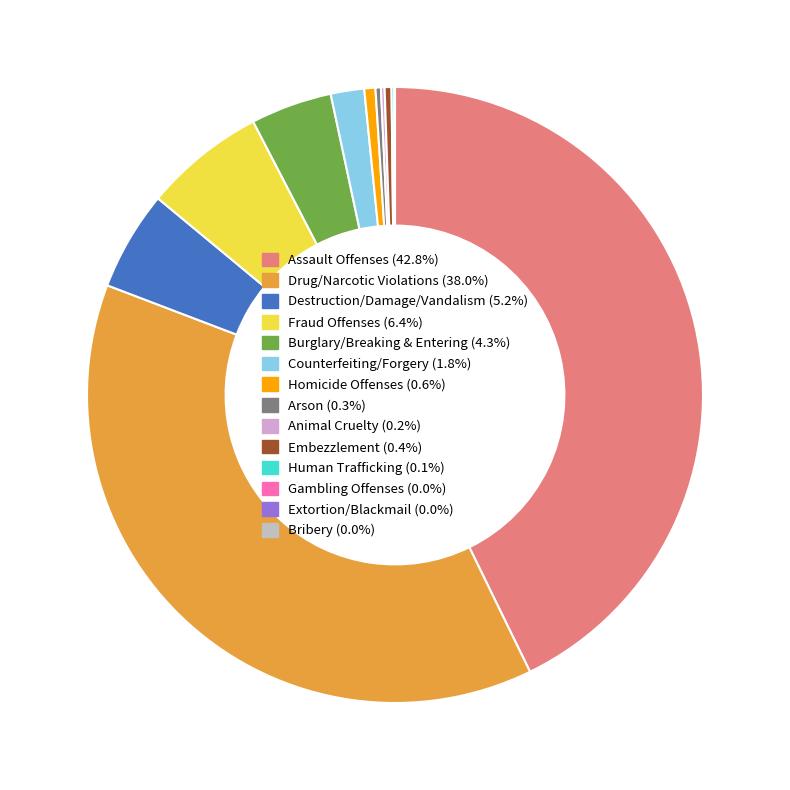

To the nearest percent, what is the average slice percentage?

7%